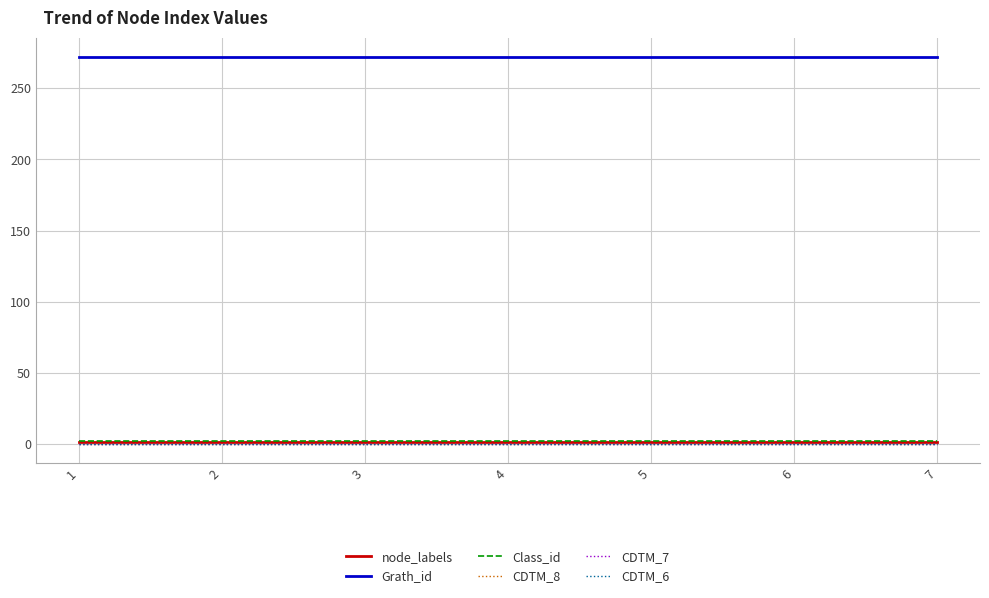

Does the chart have visible grid lines?

Yes